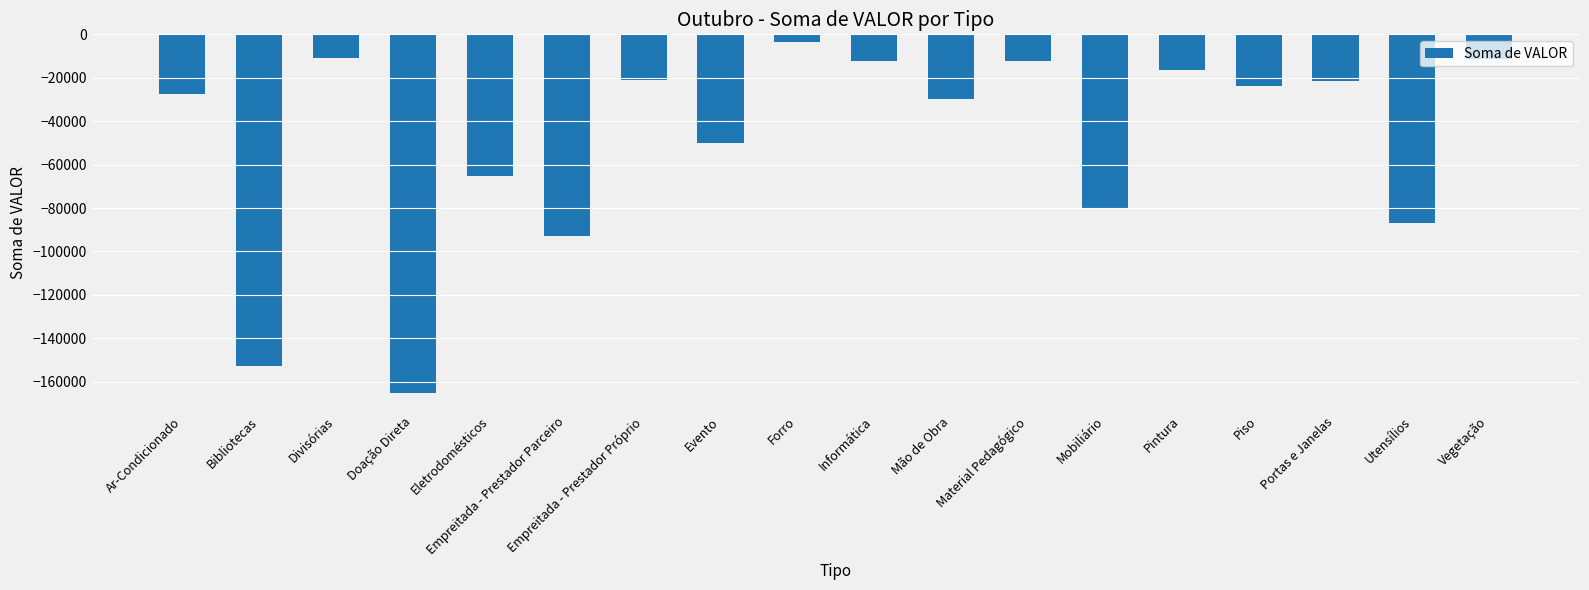

What is the difference between the values at Evento and Eletrodomésticos?

15247.0